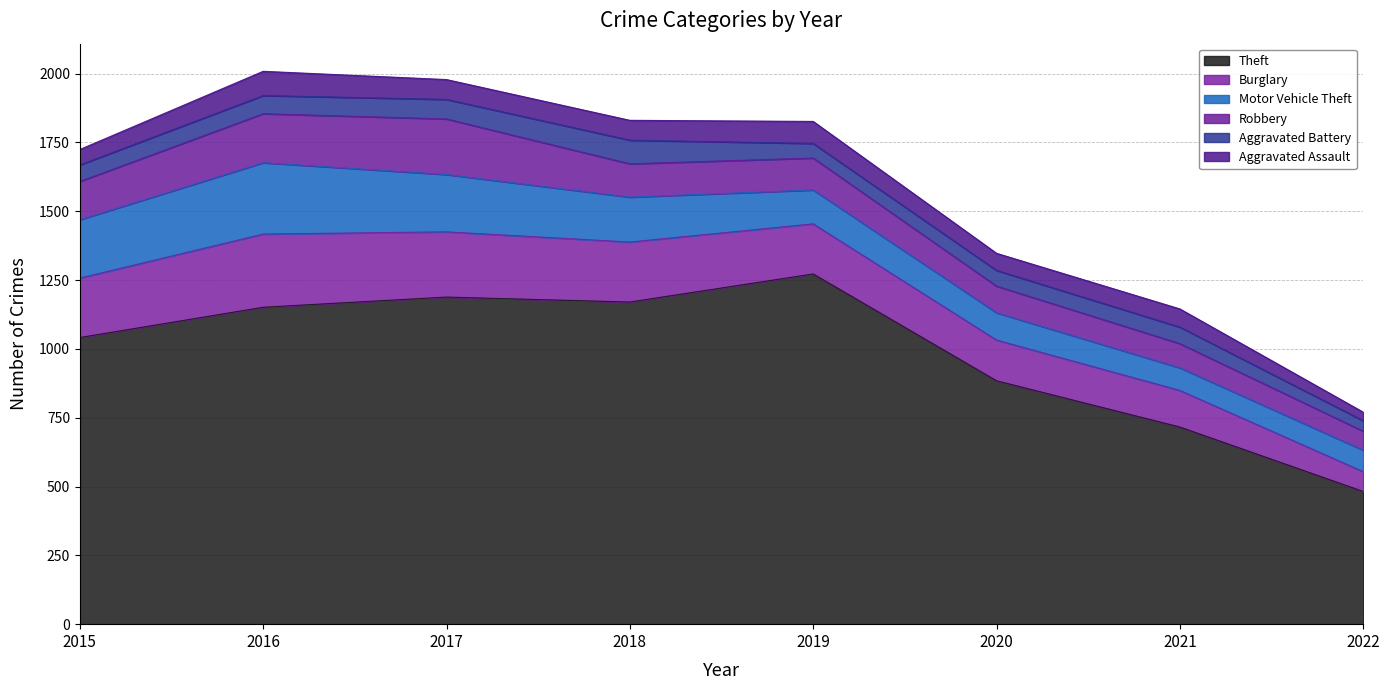

How many lines are shown in the chart?

6